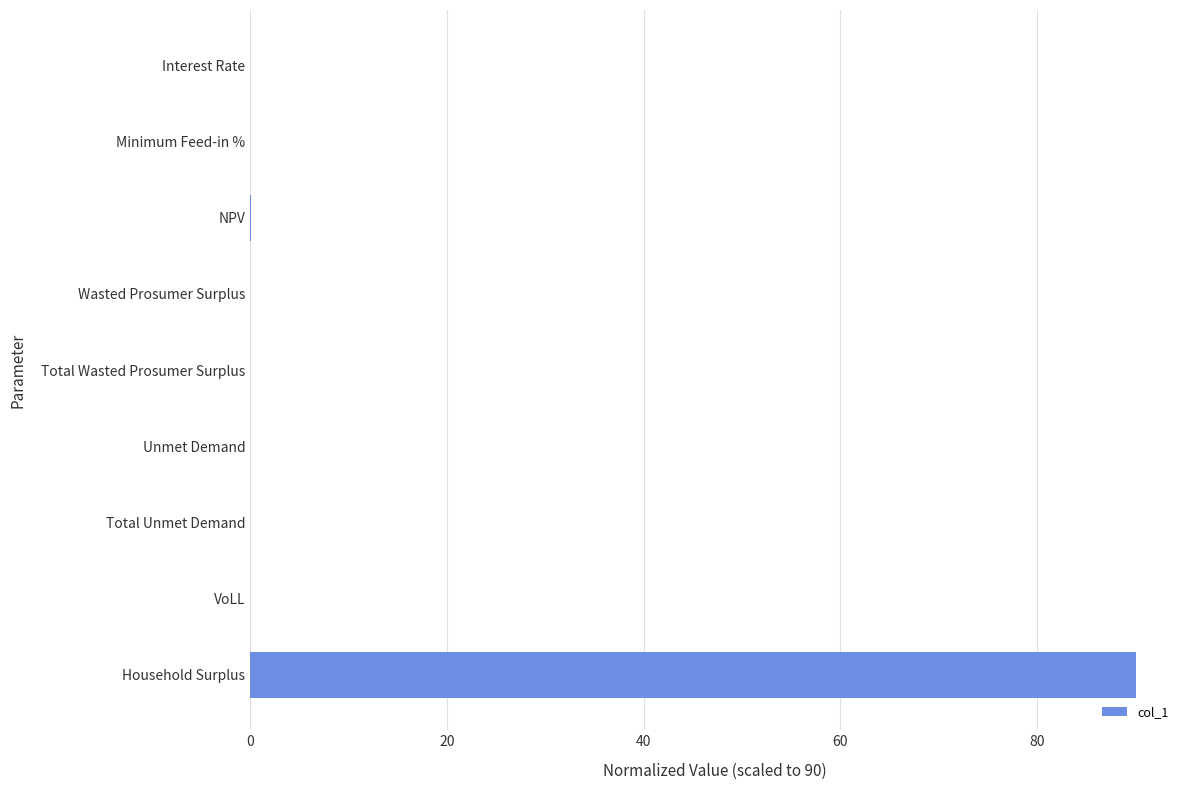

The value at Interest Rate is 0.0. True or false?

True